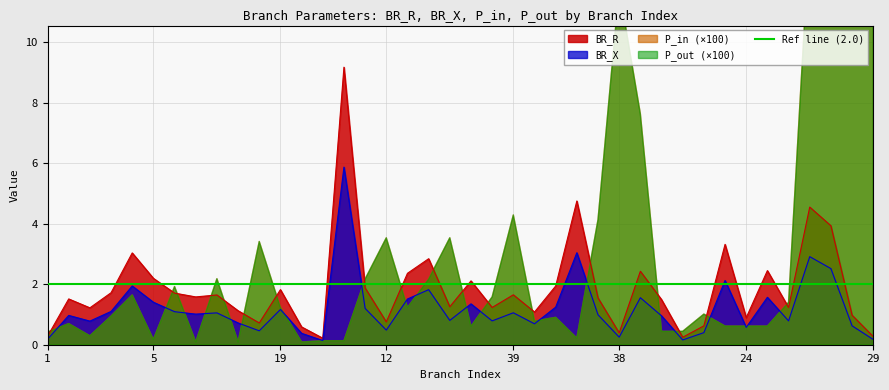

What is the maximum value for BR_R?

9.2